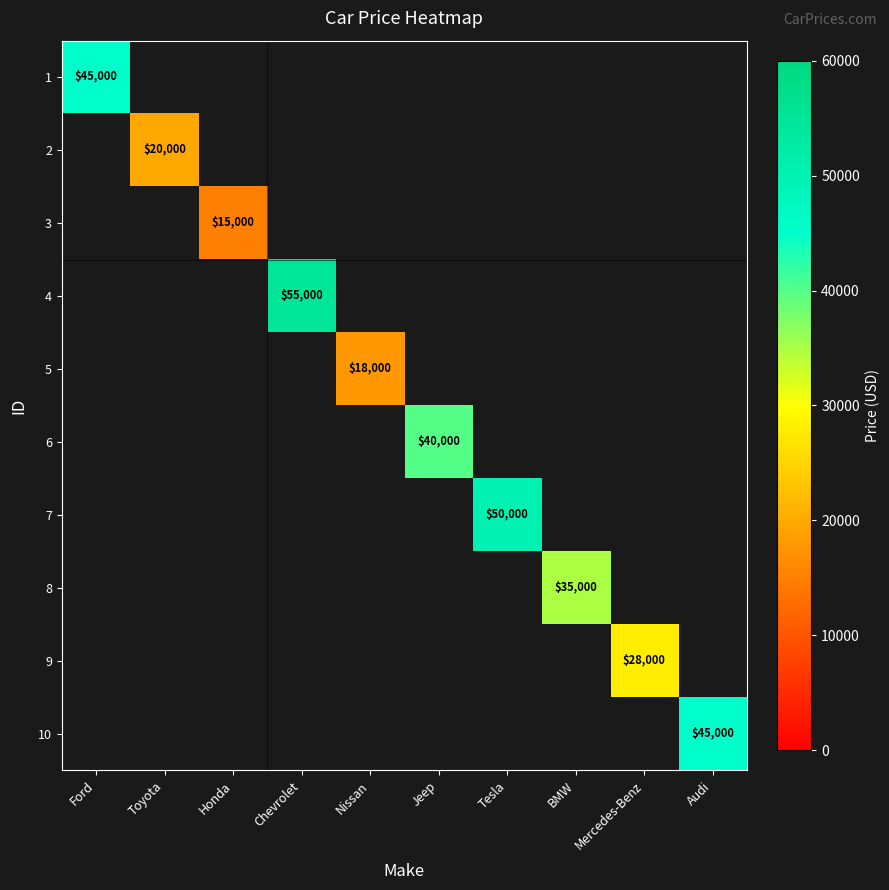

Between Ford and Audi, which is larger?

Audi